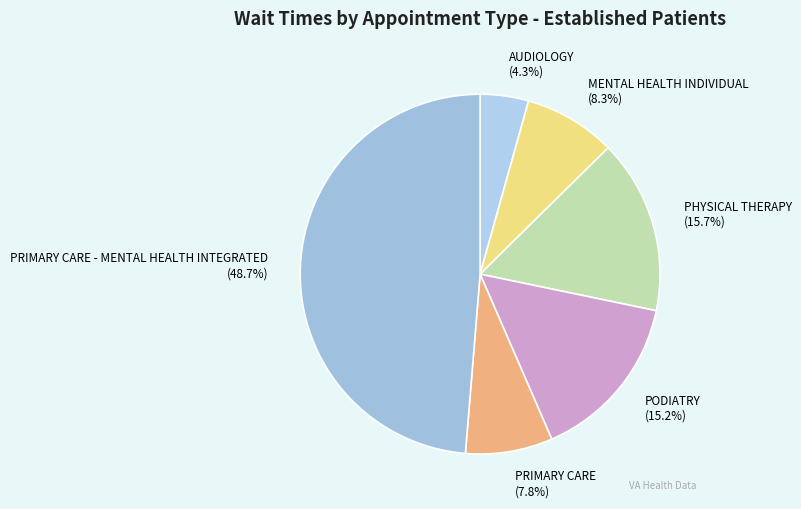

Count the number of slices in the pie.

6